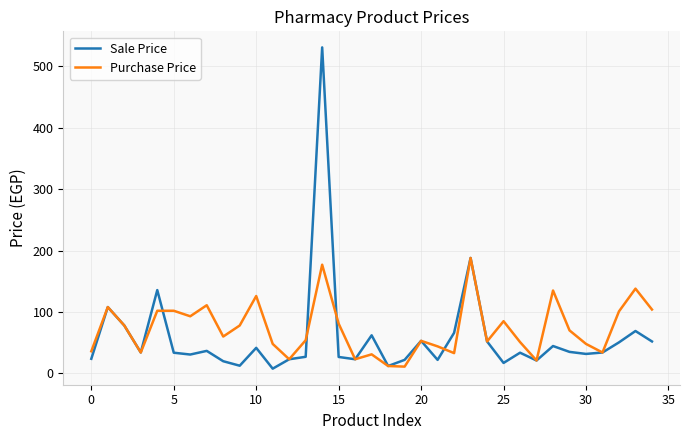

What is the greatest value displayed?

531.0